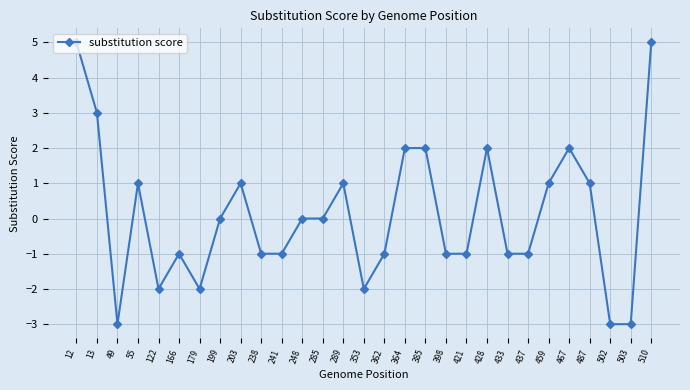

The chart shows a value of 2 at 385. True or false?

True